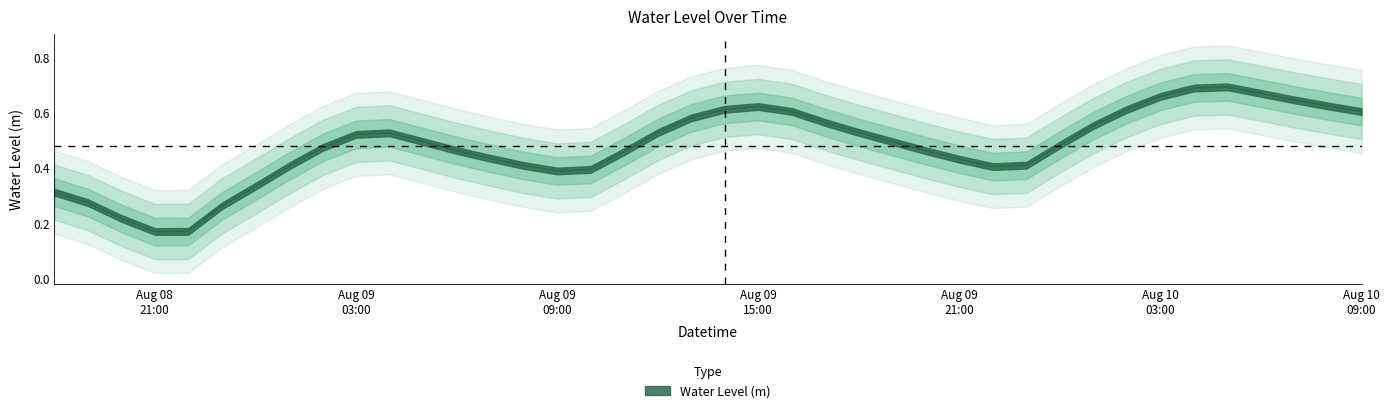

What is the label of the 16th point from the left?

Aug 09 09:00